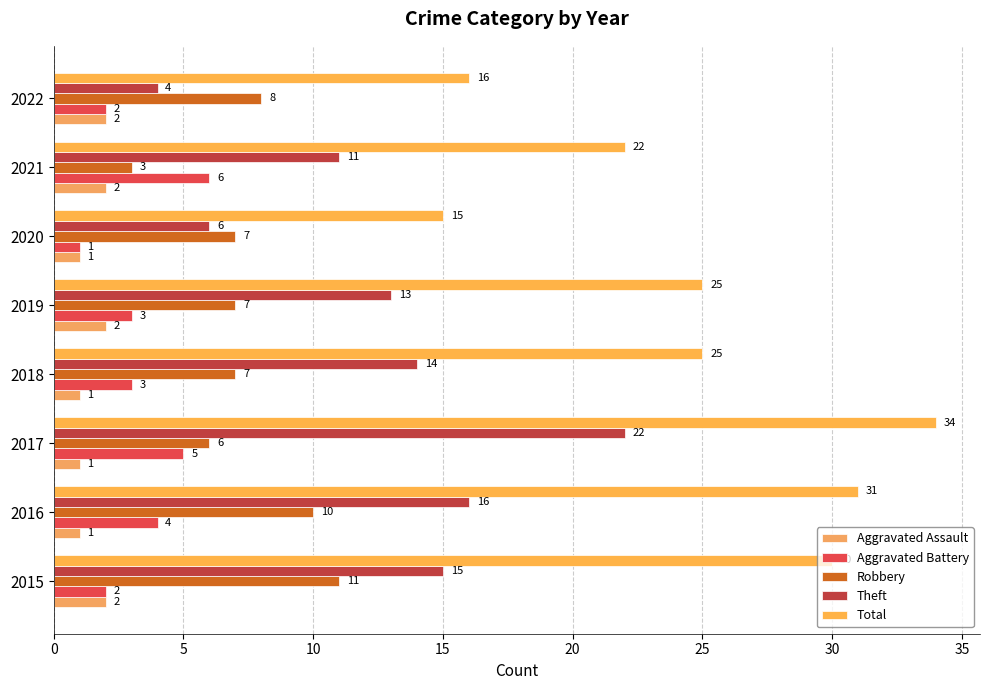

Count the number of data series in this chart.

5